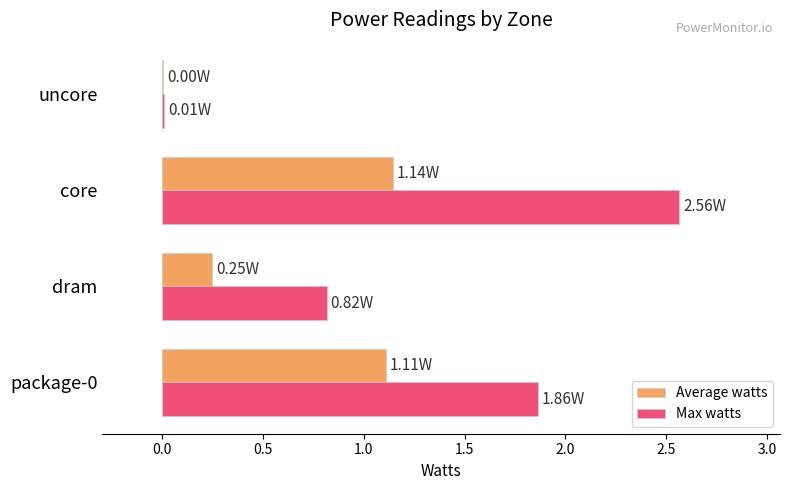

Between package-0 and core, which series saw the biggest shift?

Max watts